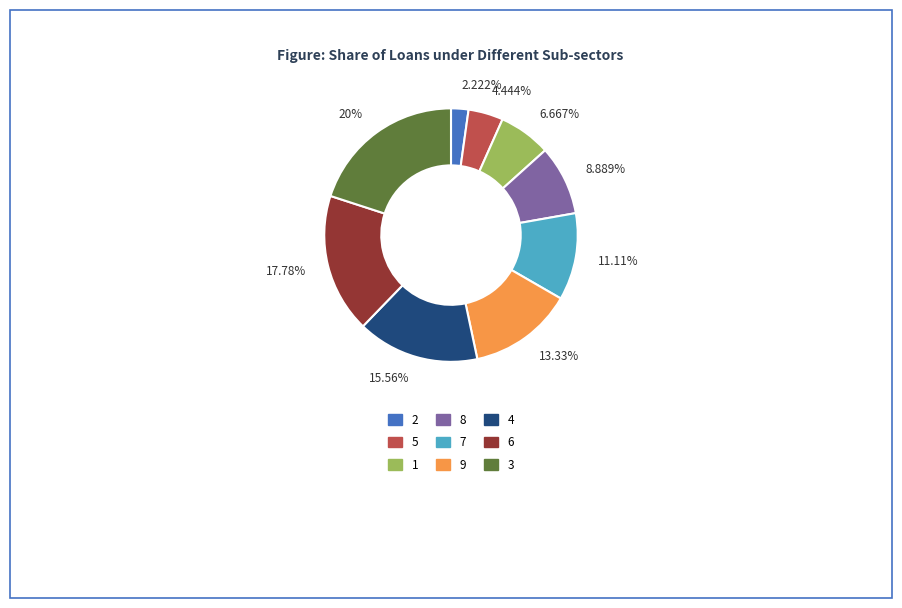

Rank the categories by value from highest to lowest.

20%, 17.78%, 15.56%, 13.33%, 11.11%, 8.889%, 6.667%, 4.444%, 2.222%